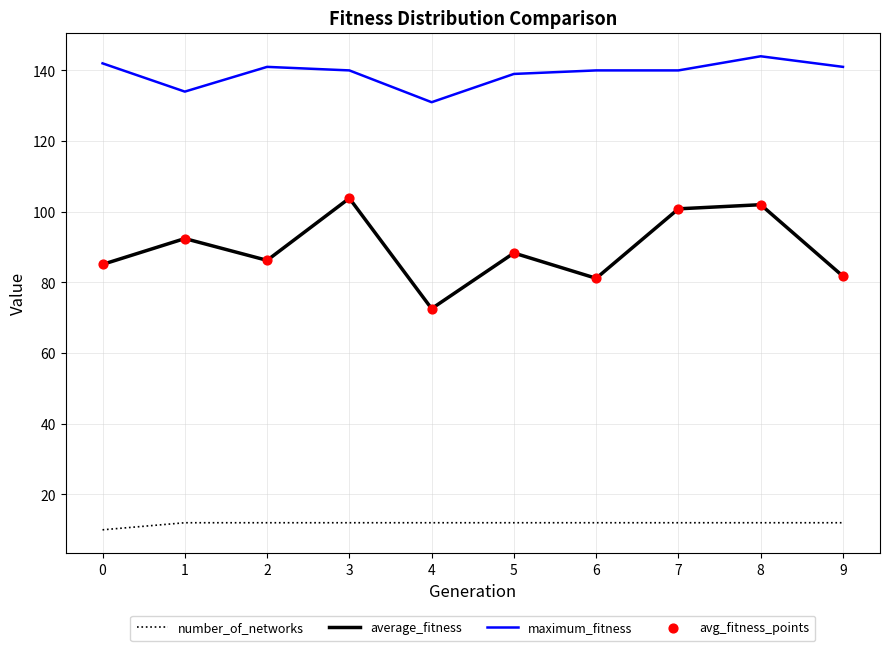

What is the minimum value shown in the chart?

10.0